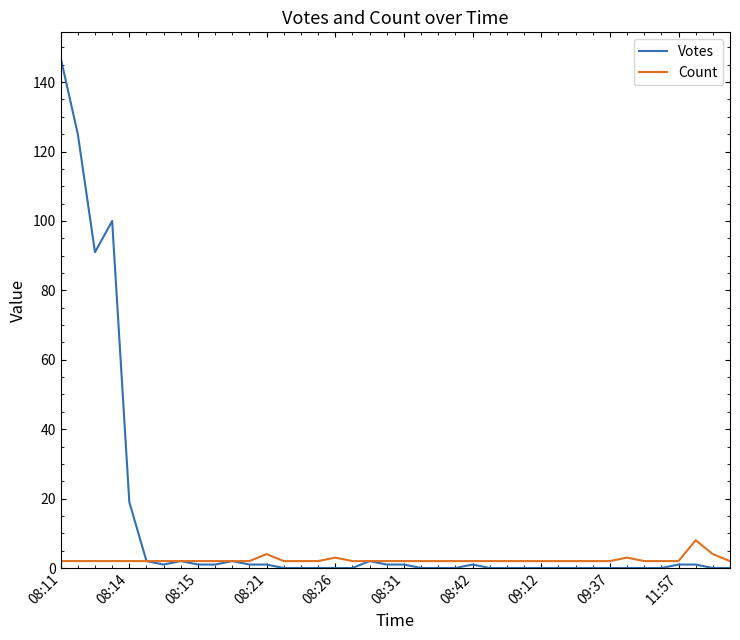

Rank the series by their average value, from highest to lowest.

Votes, Count